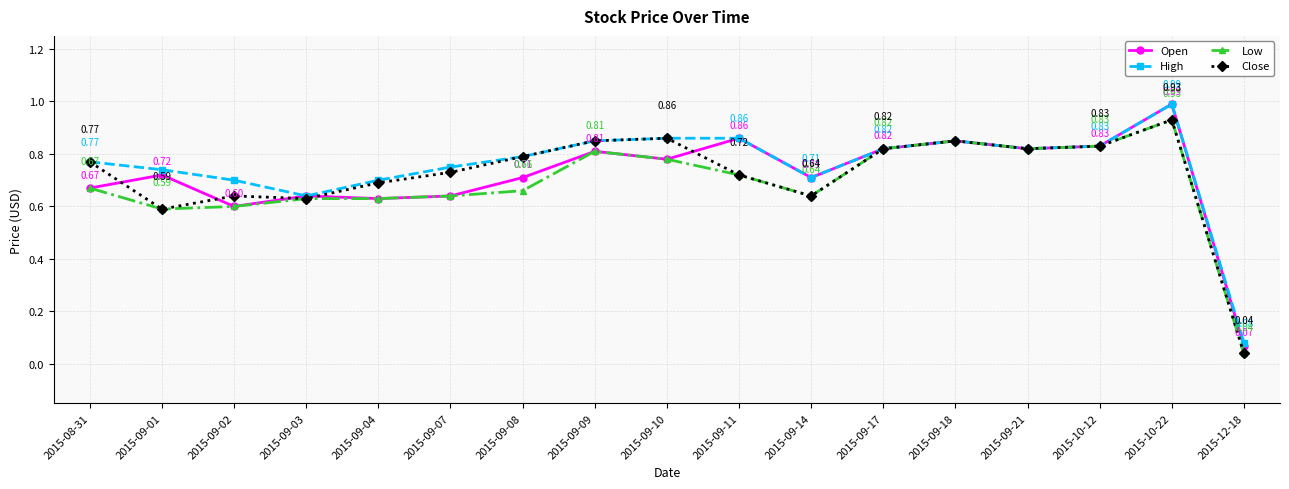

What is the difference between the second highest and second lowest values in the Close series?

0.3